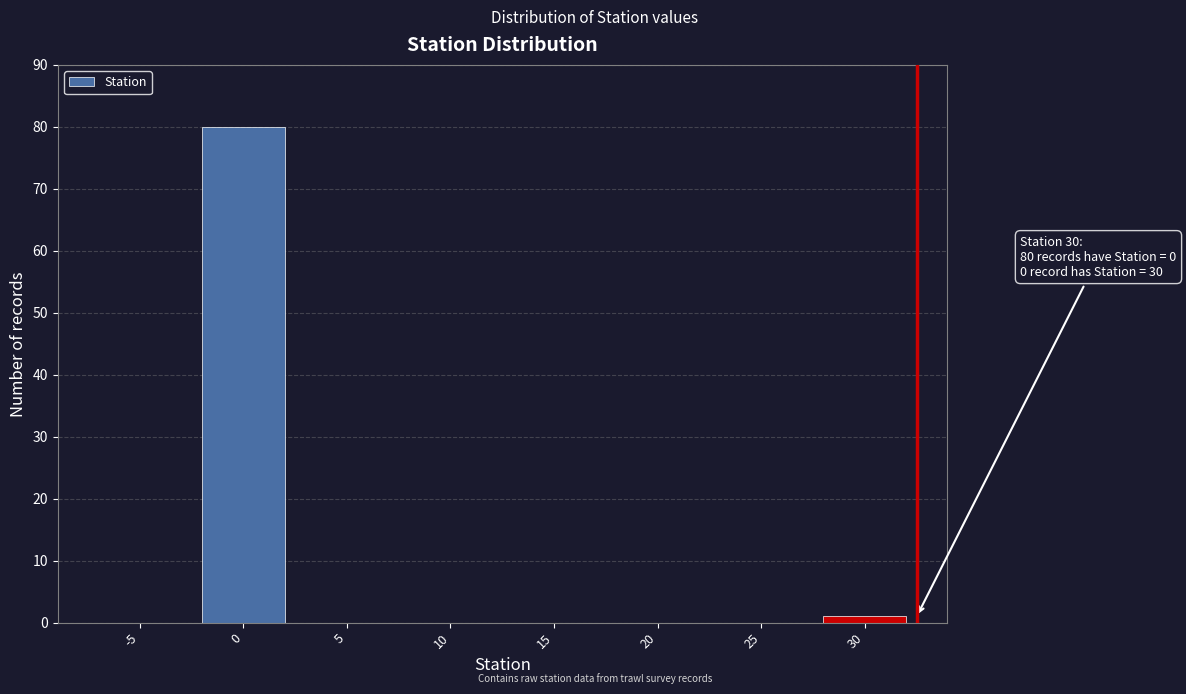

Reading left to right, transcribe all the data shown in this chart.

-5=0	0=80	5=0	10=0	15=0	20=0	25=0	30=1